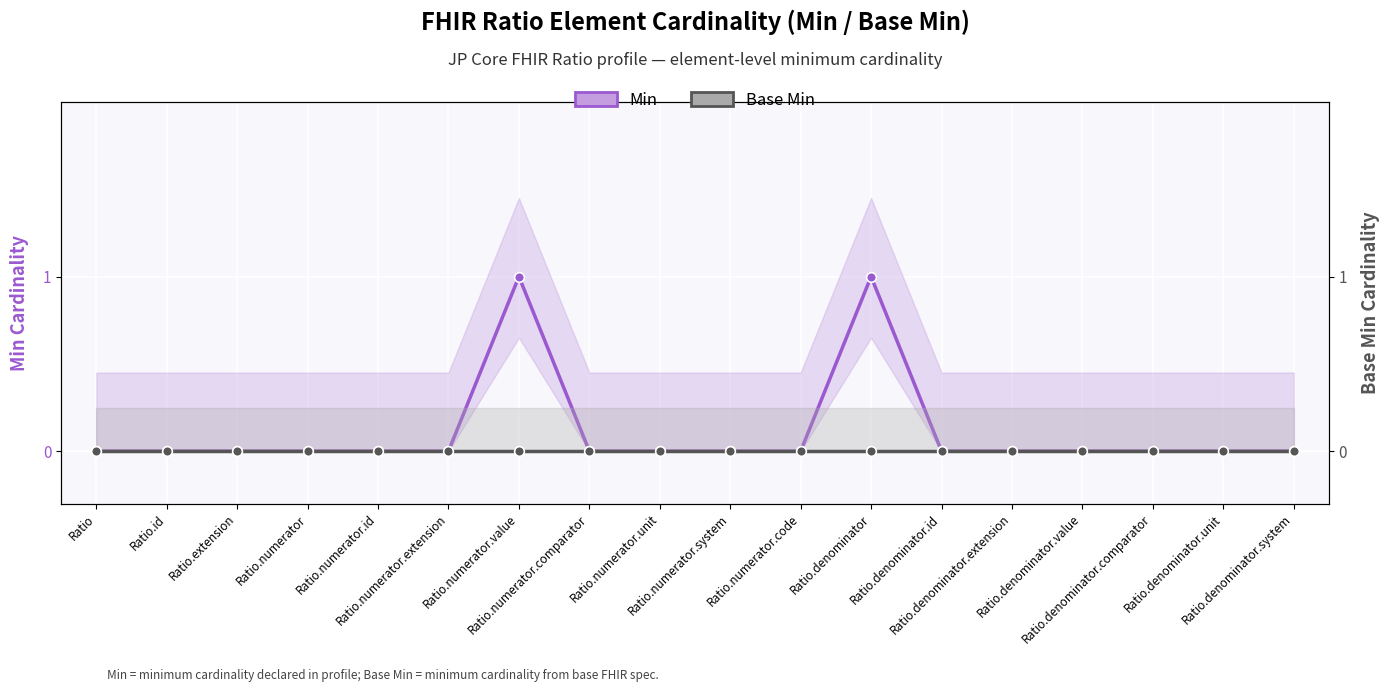

Between Ratio.denominator and Ratio.denominator.id, which series saw the biggest shift?

Min